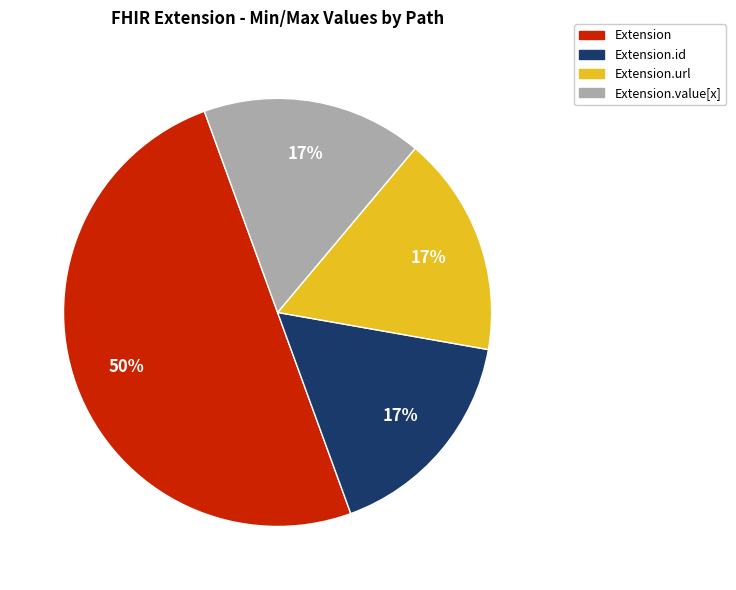

To the nearest percent, what is the difference between the largest and smallest slice percentages?

33%